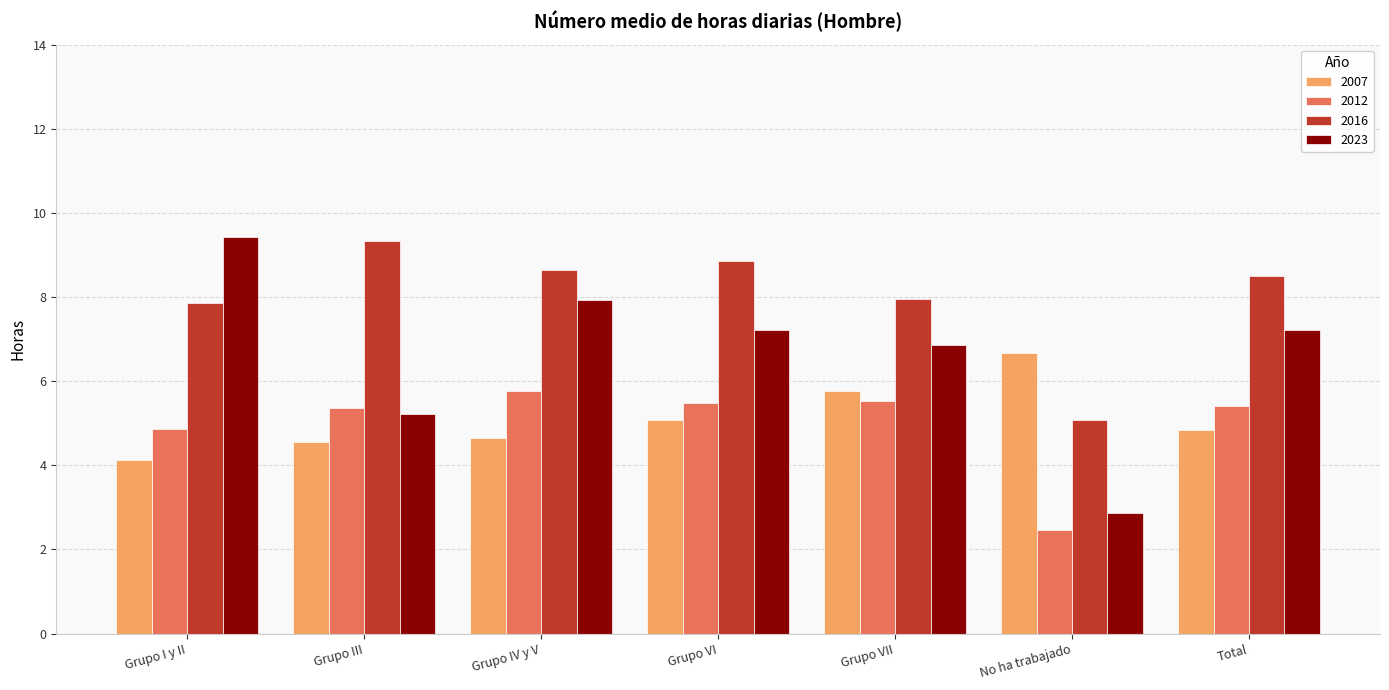

What value does the 2023 series have at Total?

7.2